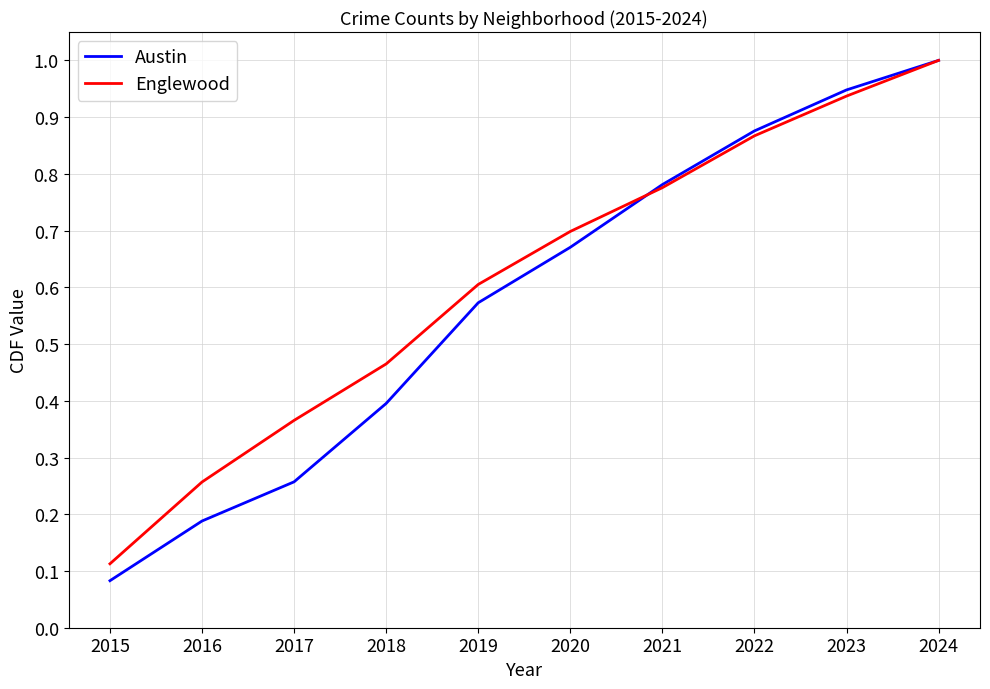

Which series has the largest total across all categories?

Englewood